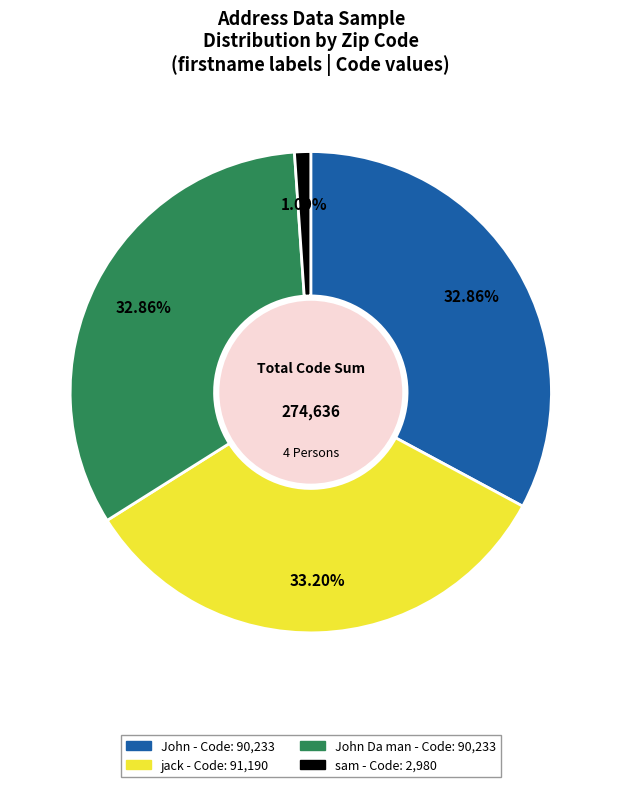

Is the sum of John Da man - Code: 90,233 and John - Code: 90,233 greater than half?

Yes